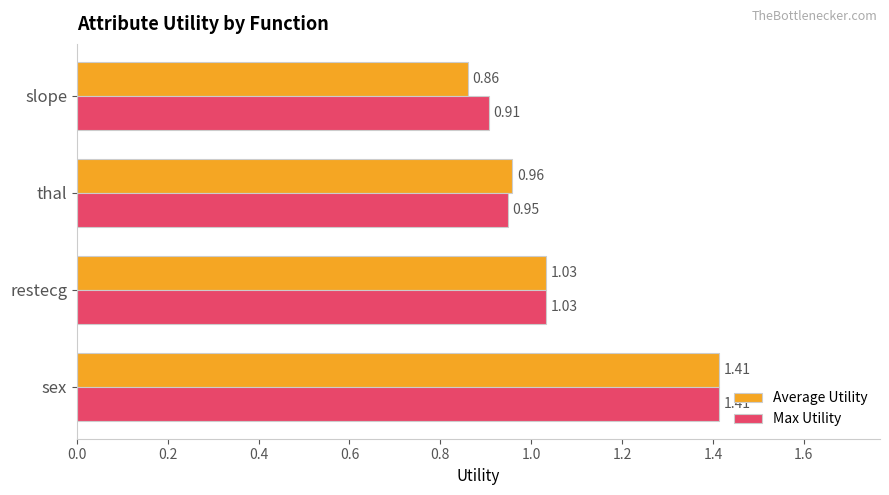

At which category does the chart reach its minimum across all series?

slope